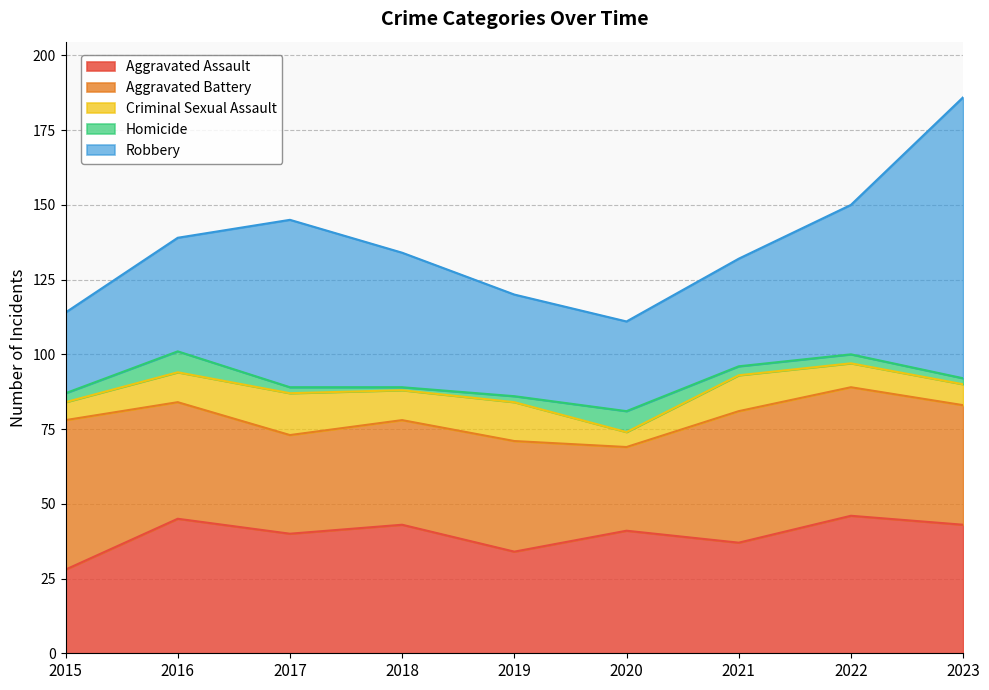

Where is Homicide nearest to the value 4?

2015